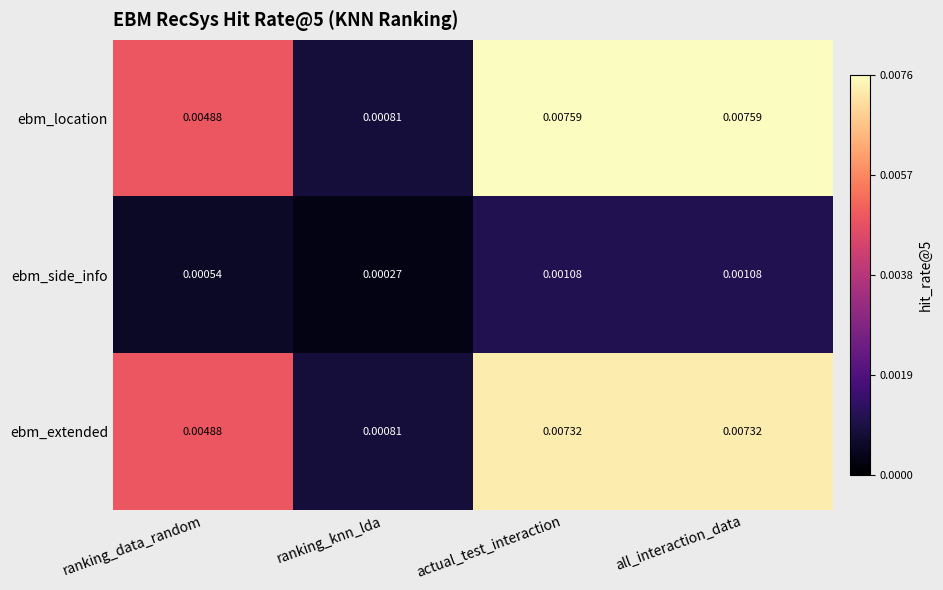

Is the value of ebm_side_info at actual_test_interaction greater than the value of ebm_extended at ranking_knn_lda?

Yes